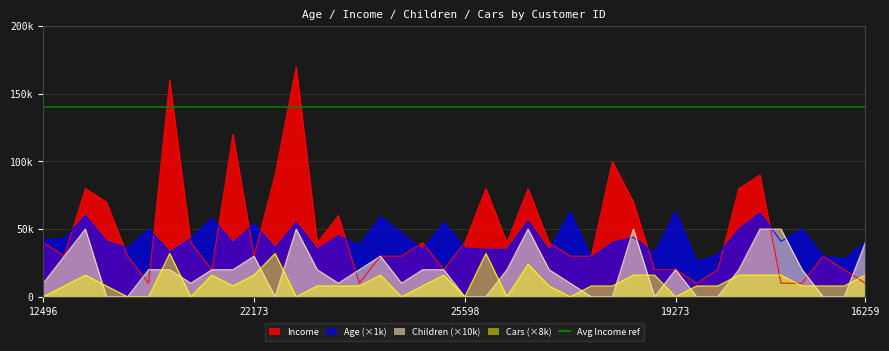

What is the total value across all series at 17841?

67000